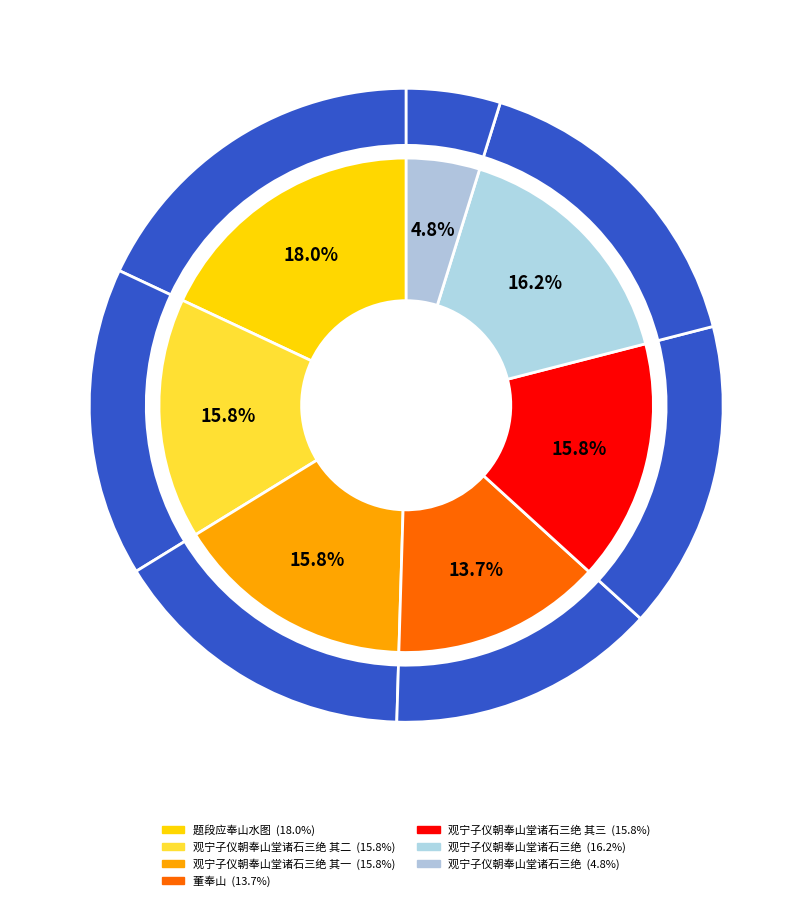

What is the change in value from 题段应奉山水图 to 观宁子仪朝奉山堂诸石三绝 其三?

-155182